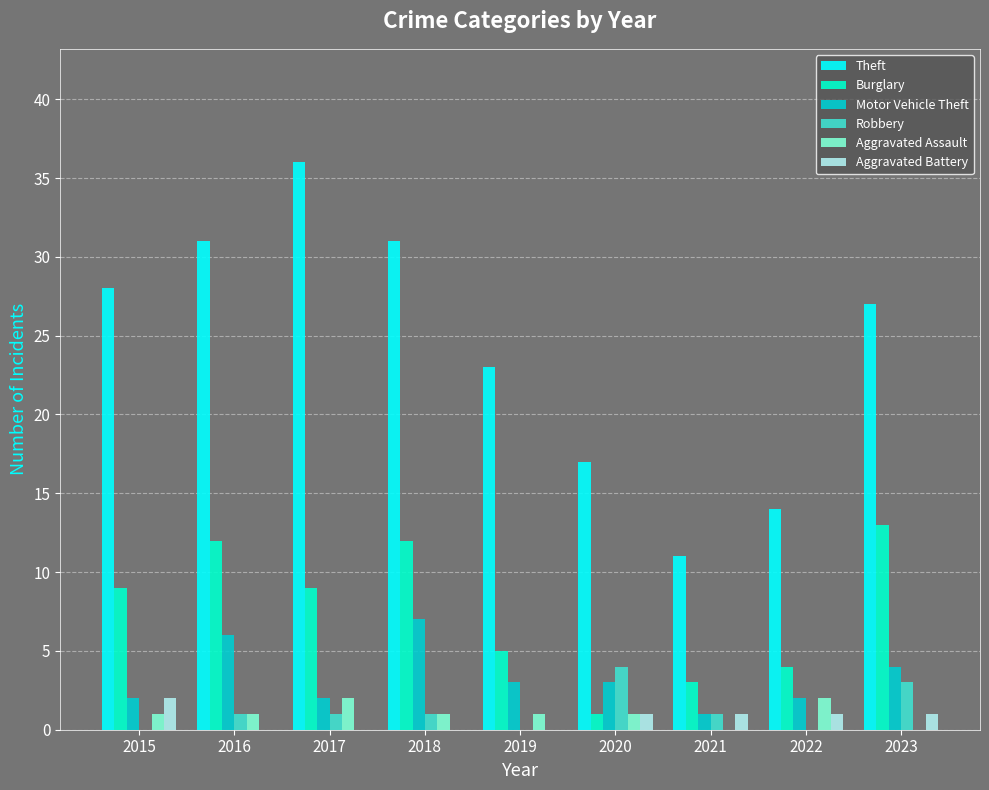

What are all the series names shown in the legend?

Theft, Burglary, Motor Vehicle Theft, Robbery, Aggravated Assault, Aggravated Battery